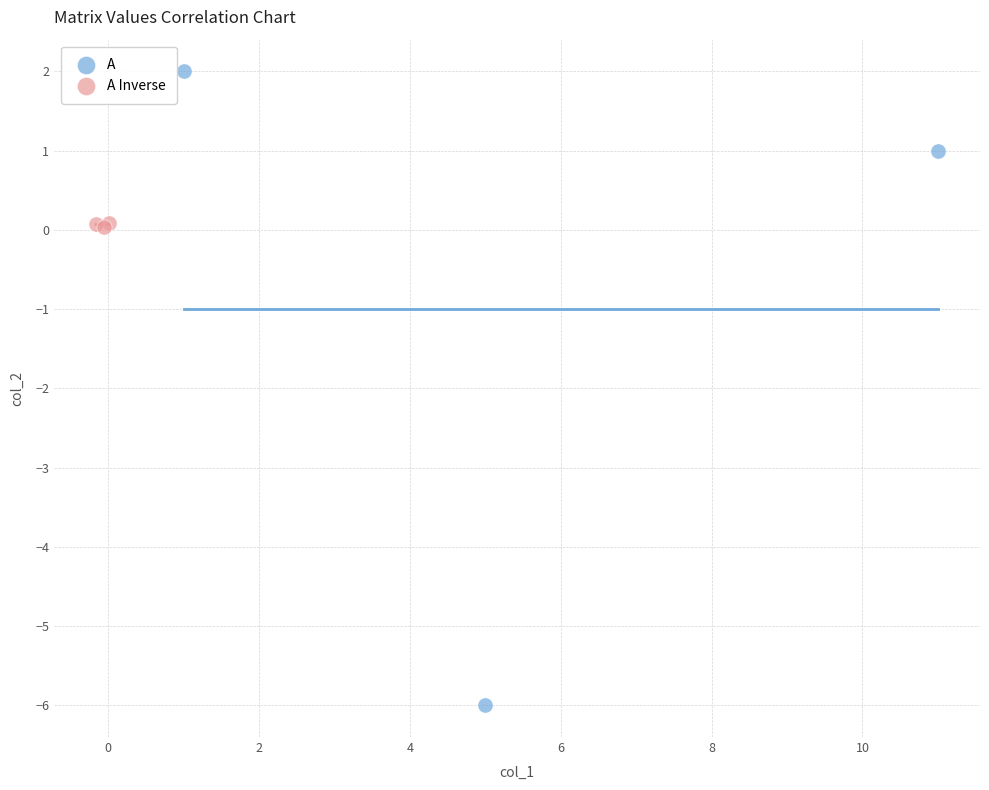

Which series has the largest Y range (max minus min)?

A